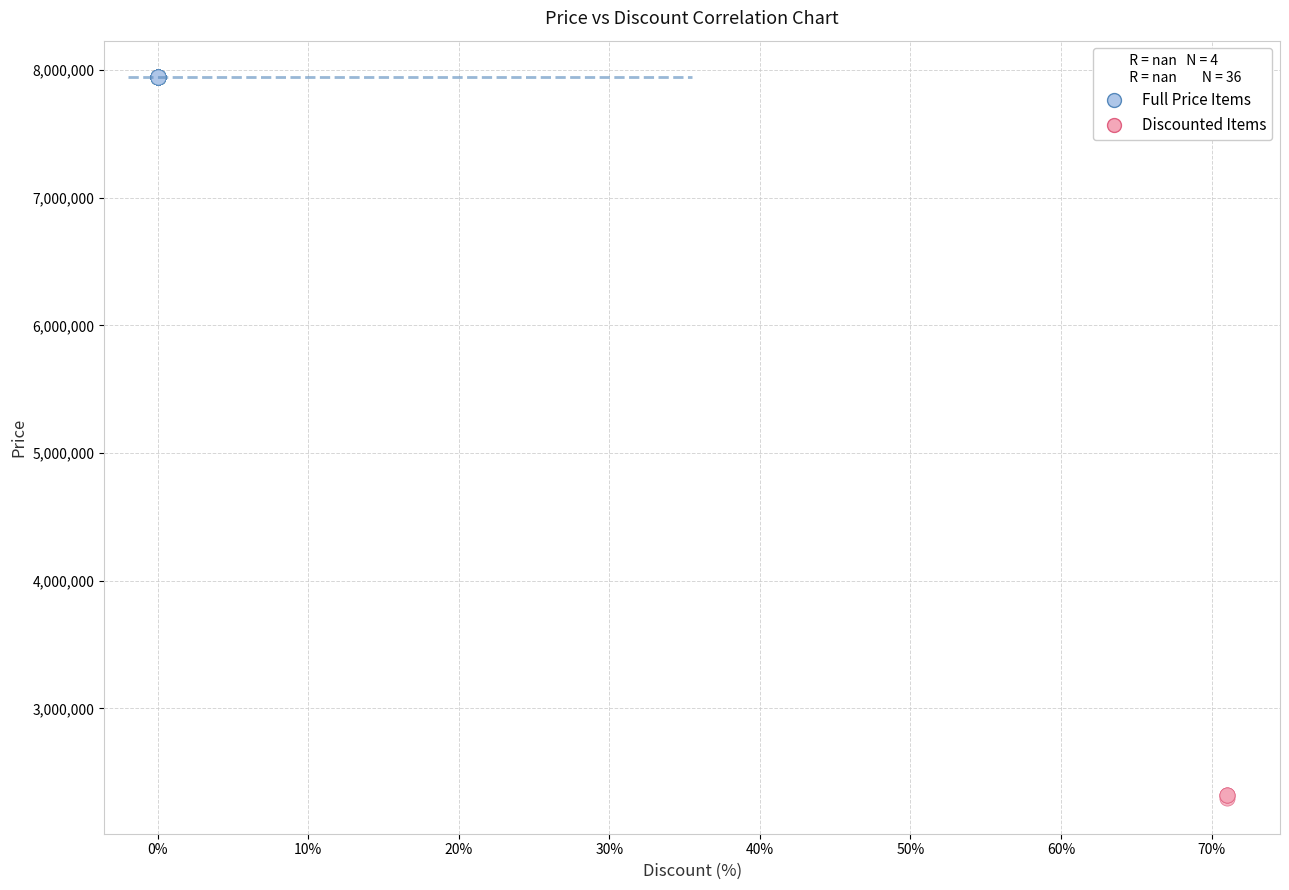

What are all the series names shown in the legend?

Full Price Items, Discounted Items